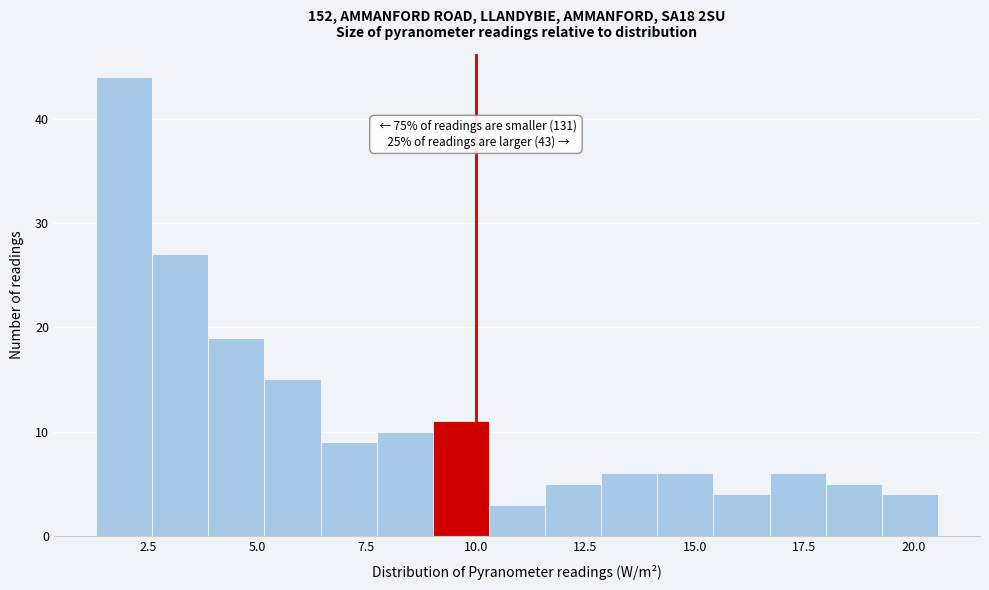

Read against the x-axis, roughly where is the centre of the tallest bar?

2.0